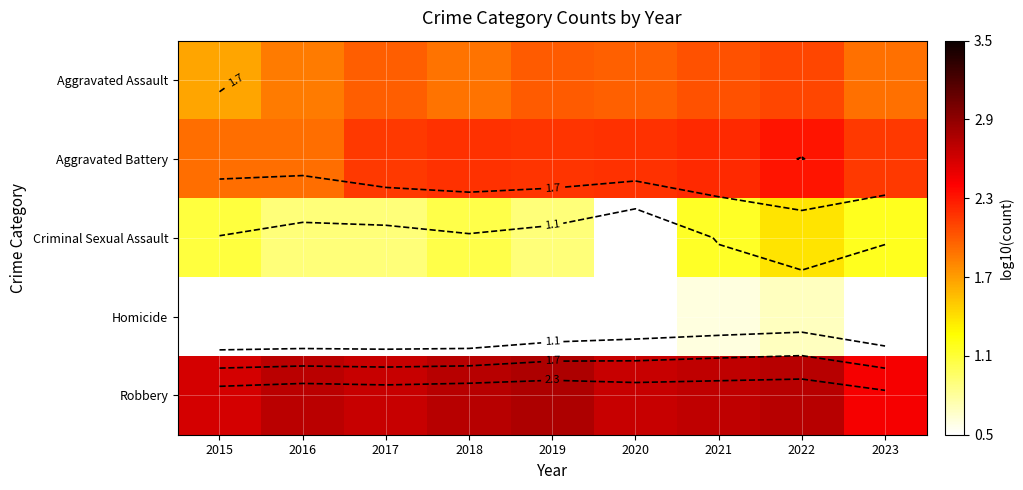

What is the spread (max minus min) of values at 2015?

2.6